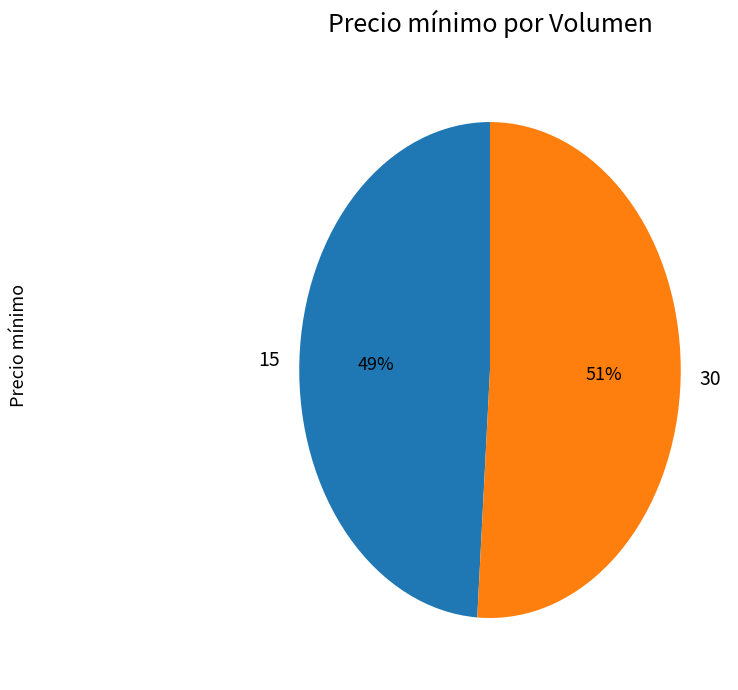

Is it true that 15 is 40% of the pie?

False